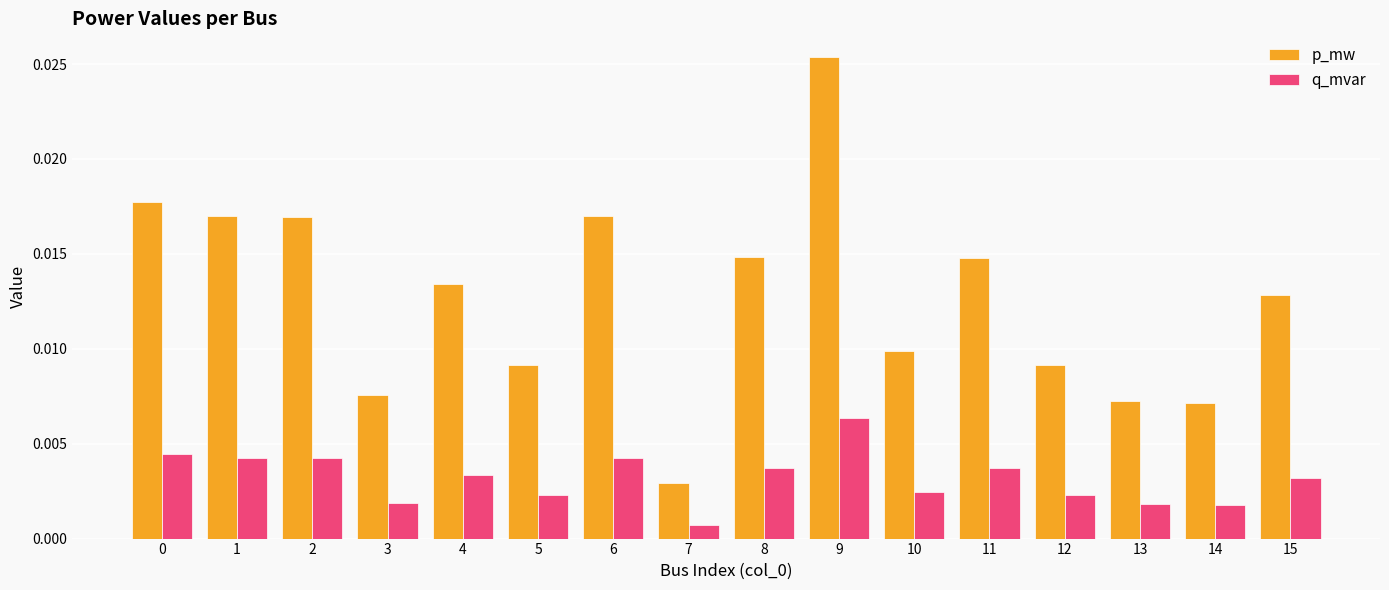

How many groups of bars are there?

16